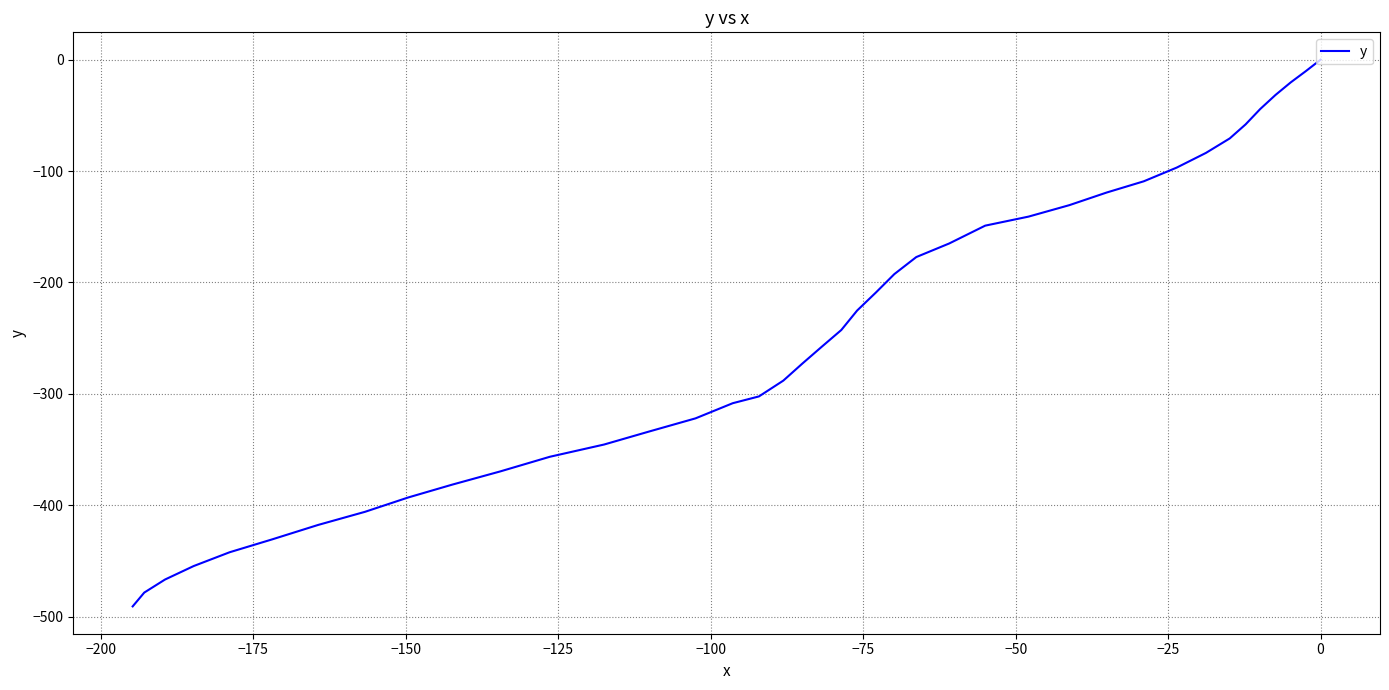

What is the value of the 30th point from the left?

-369.6